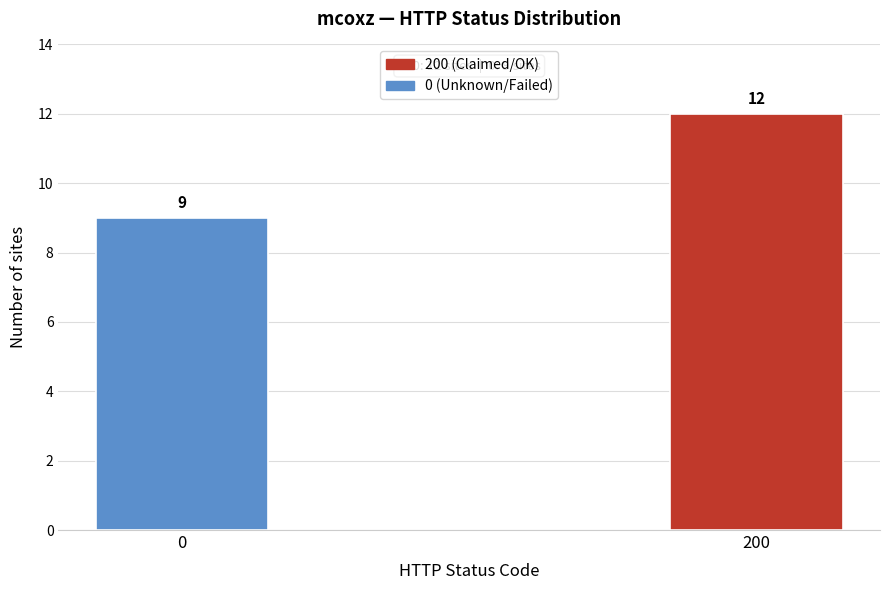

Reading right to left, list all the values displayed in this chart.

12	9